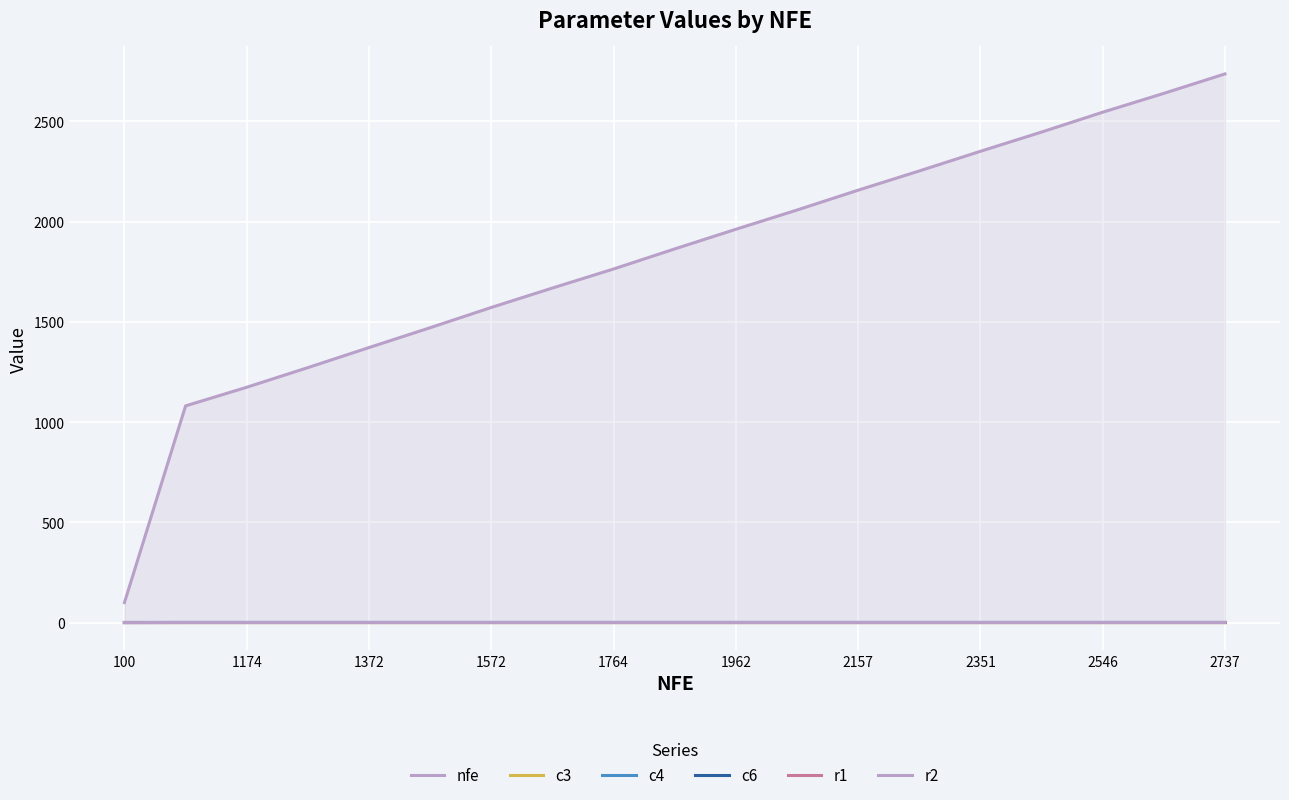

Which label corresponds to the smallest value in the chart?

100